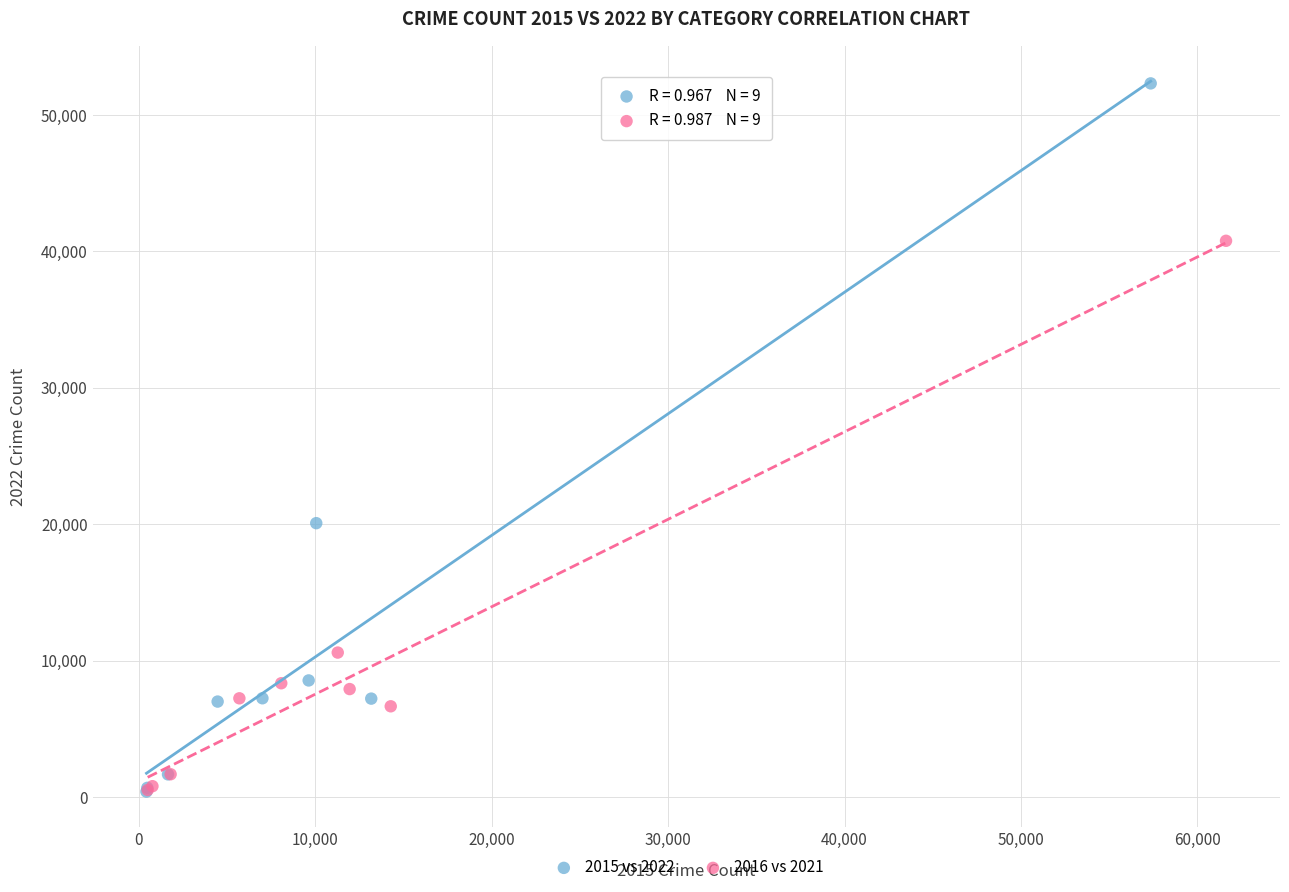

What are all the series names shown in the legend?

2015 vs 2022, 2016 vs 2021